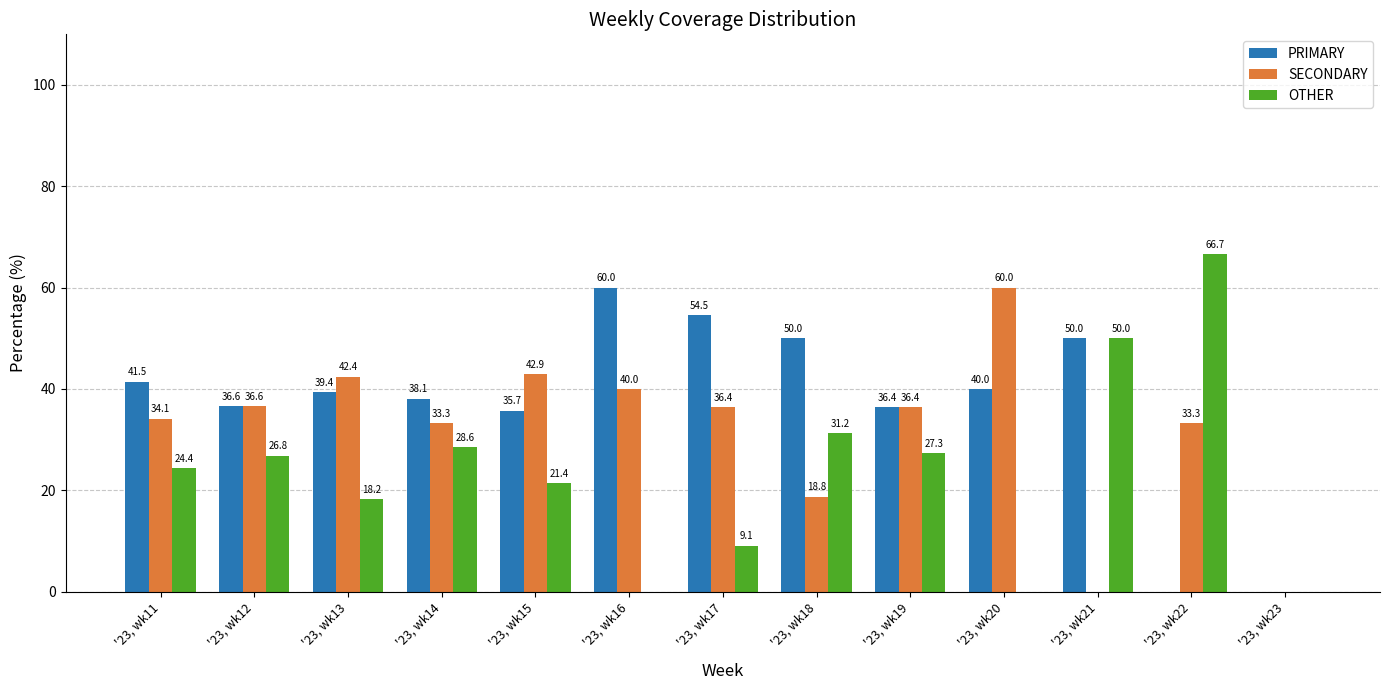

How many groups of bars are there?

13